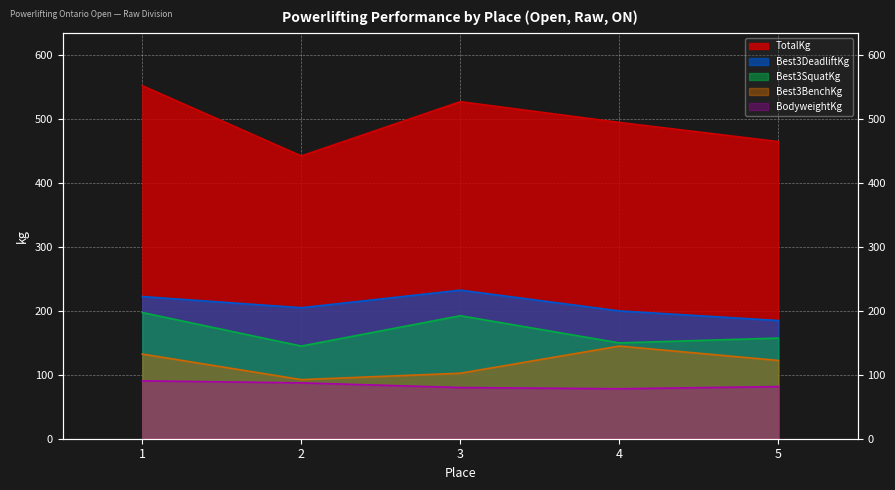

True or false: BodyweightKg has a value of 112.9 at 3.

False